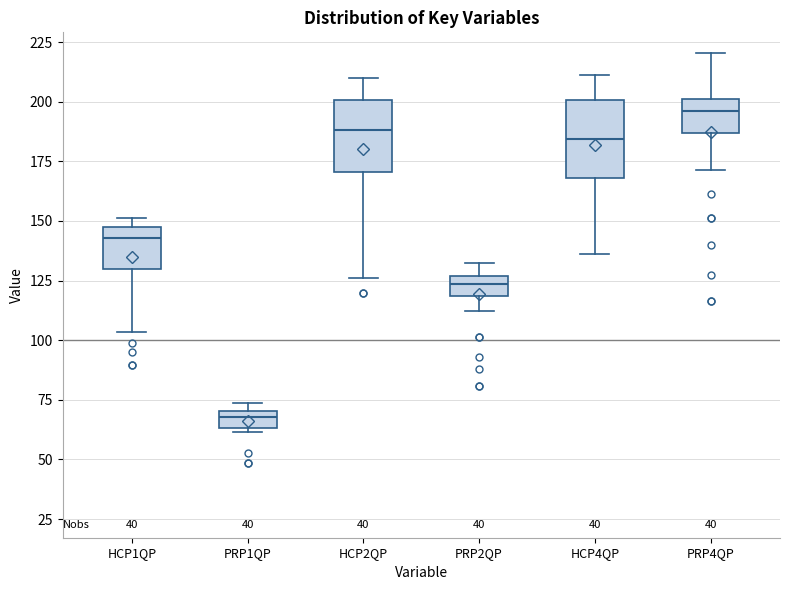

Which box has the highest median line?

PRP4QP